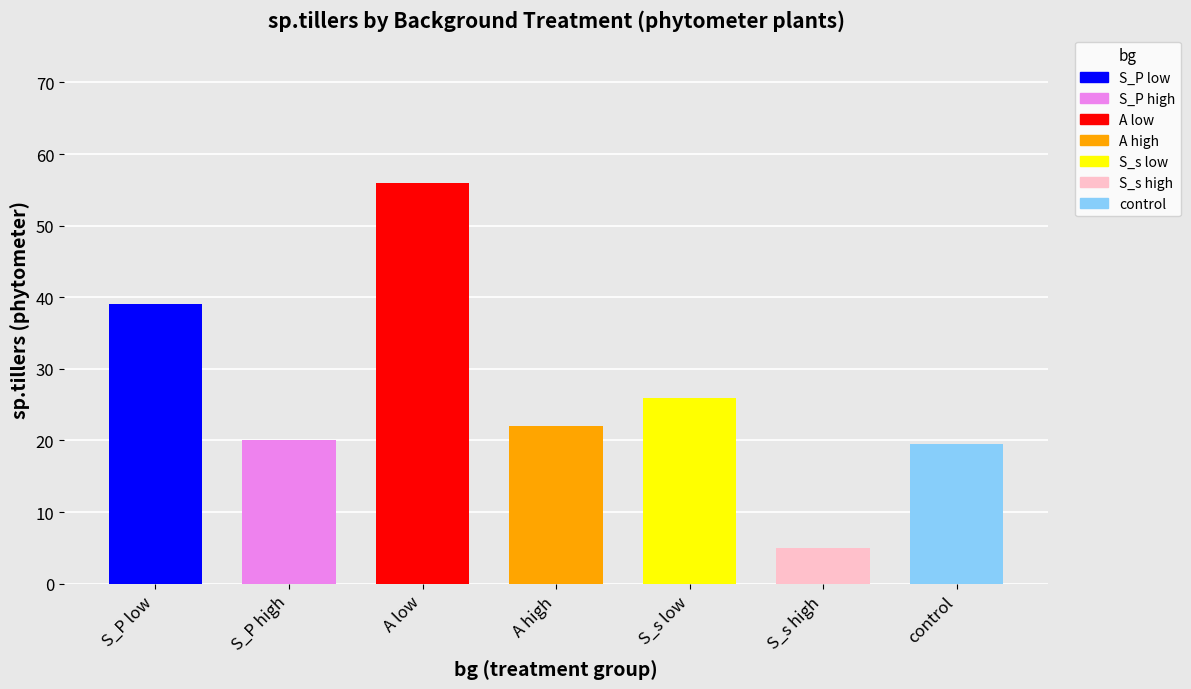

What is the difference between the values at S_P low and control?

19.5